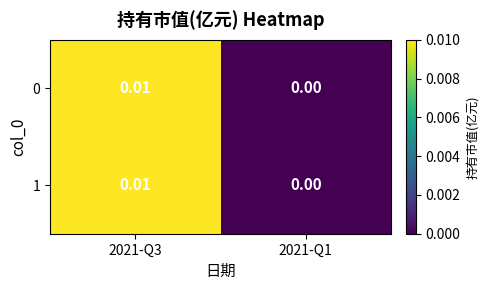

Is the value of 1 at 2021-Q3 greater than the value of 0 at 2021-Q1?

Yes